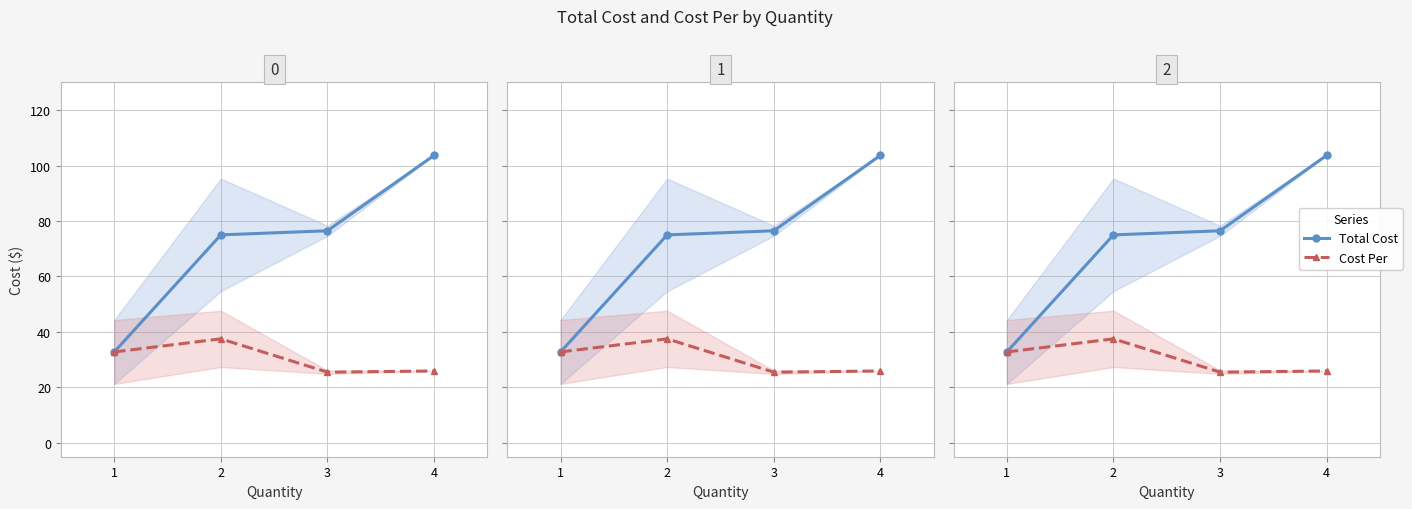

Does the chart display data point markers on the line(s)?

Yes